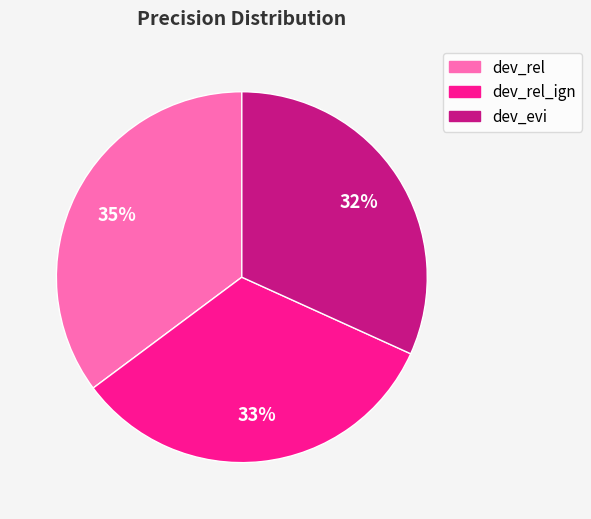

Combined, do dev_evi and dev_rel account for over 50%?

Yes